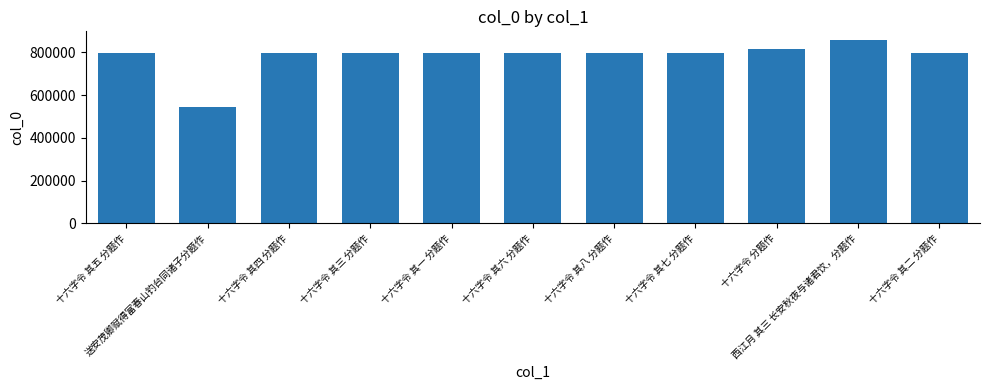

What is the sum of all values?

8597625